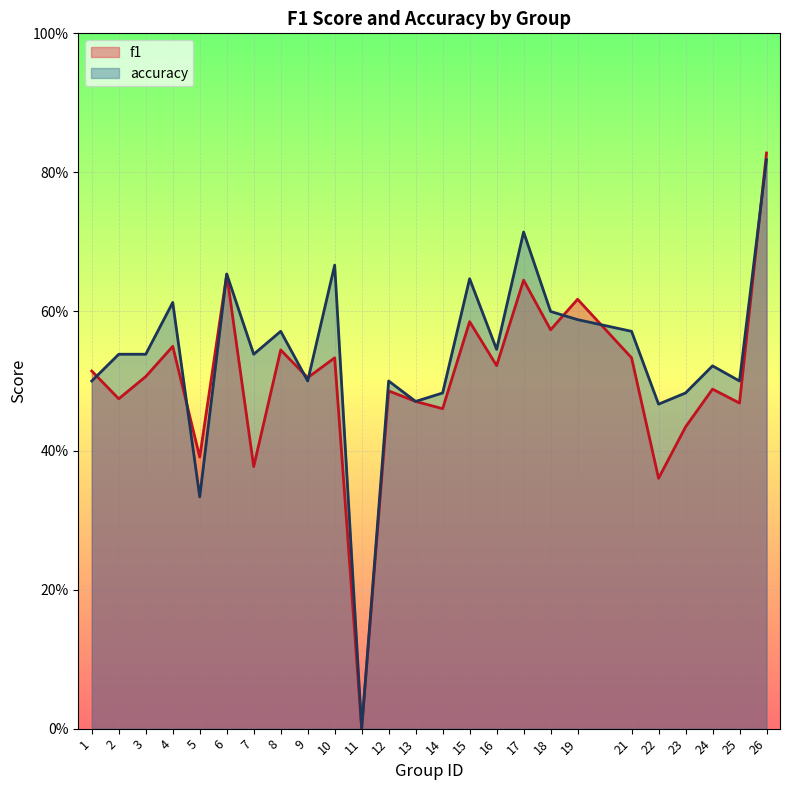

How many f1 values are between 0 and 1?

25